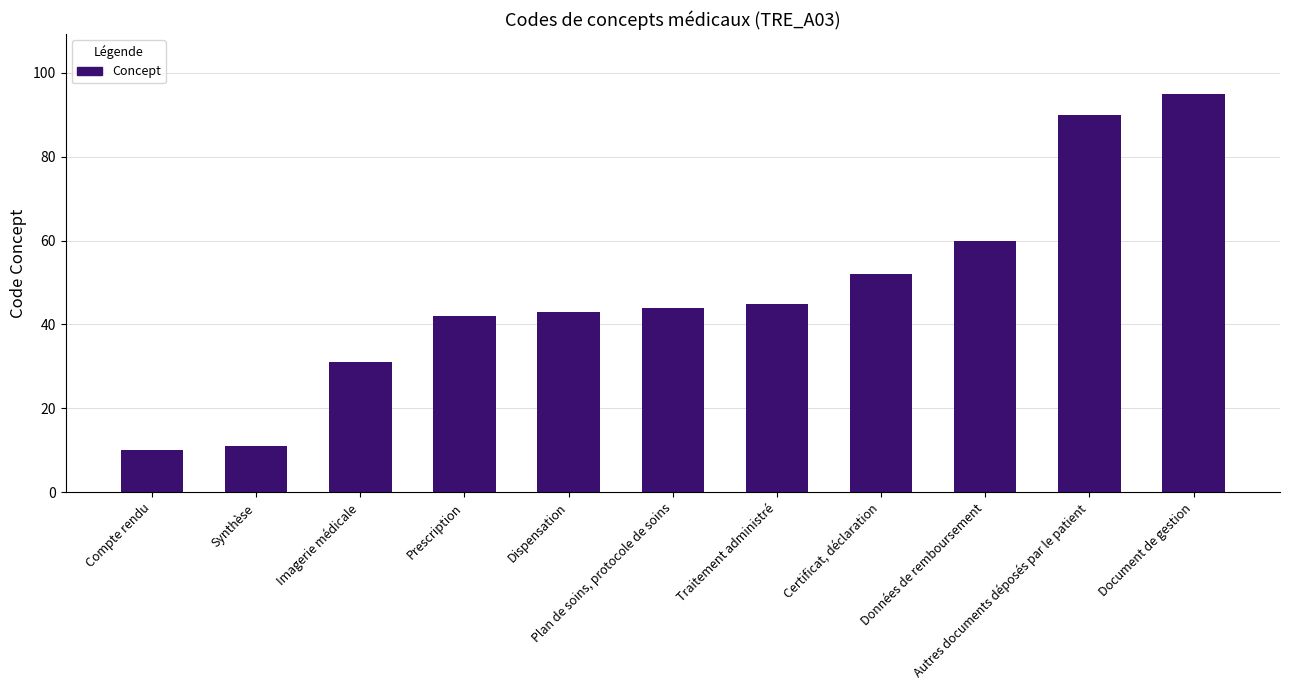

List the labels in order of value, smallest first.

Compte rendu, Synthèse, Imagerie médicale, Prescription, Dispensation, Plan de soins, protocole de soins, Traitement administré, Certificat, déclaration, Données de remboursement, Autres documents déposés par le patient, Document de gestion